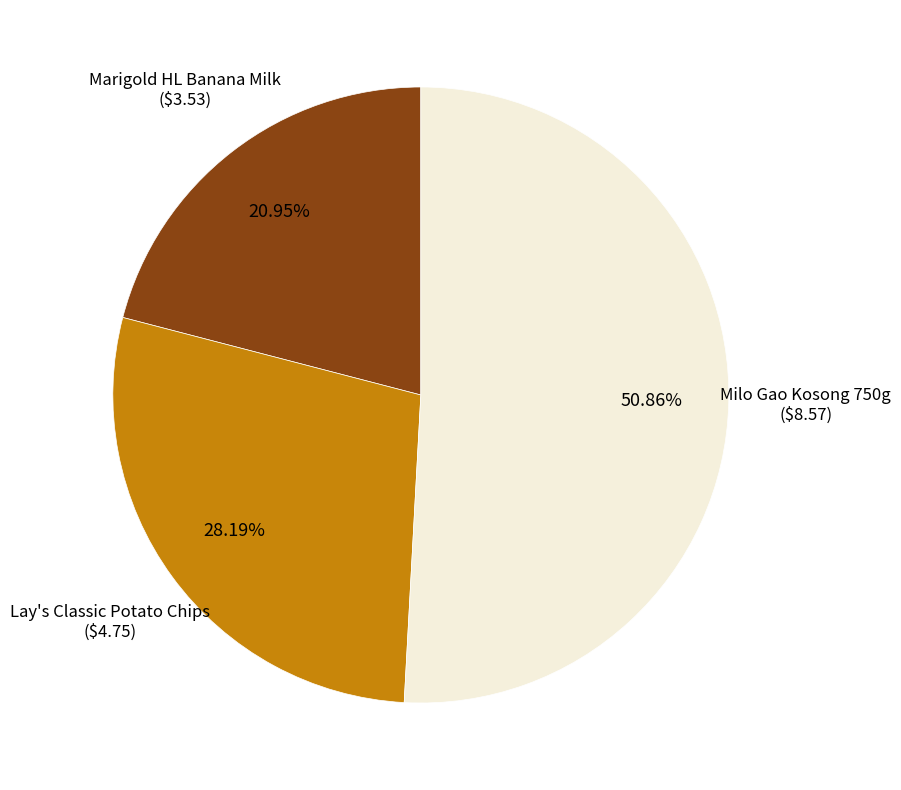

Does any single category account for the majority?

Yes